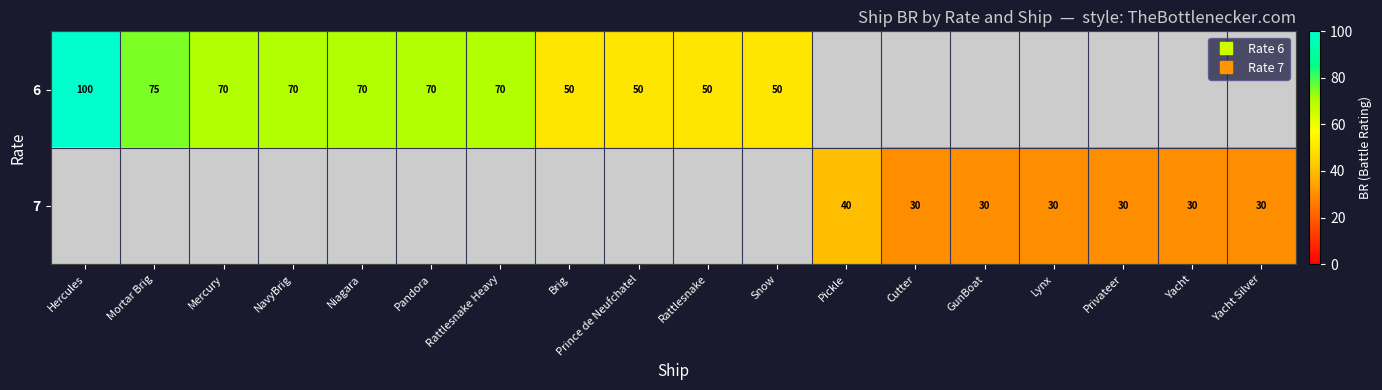

Is the value of 6 at Cutter greater than the value of 7 at Rattlesnake Heavy?

No